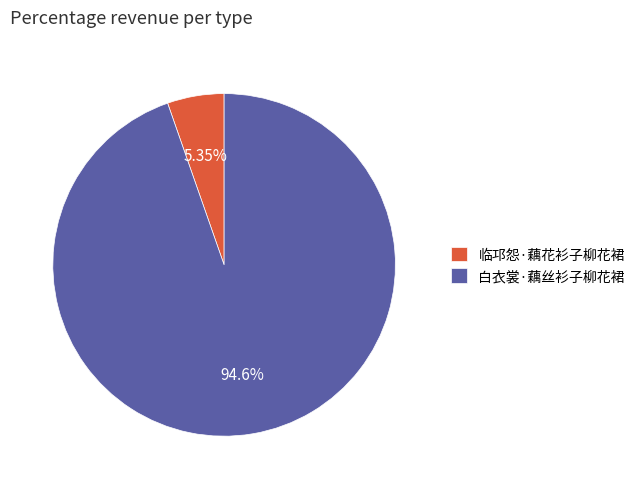

Which slice represents more than half of the pie?

白衣裳·藕丝衫子柳花裙